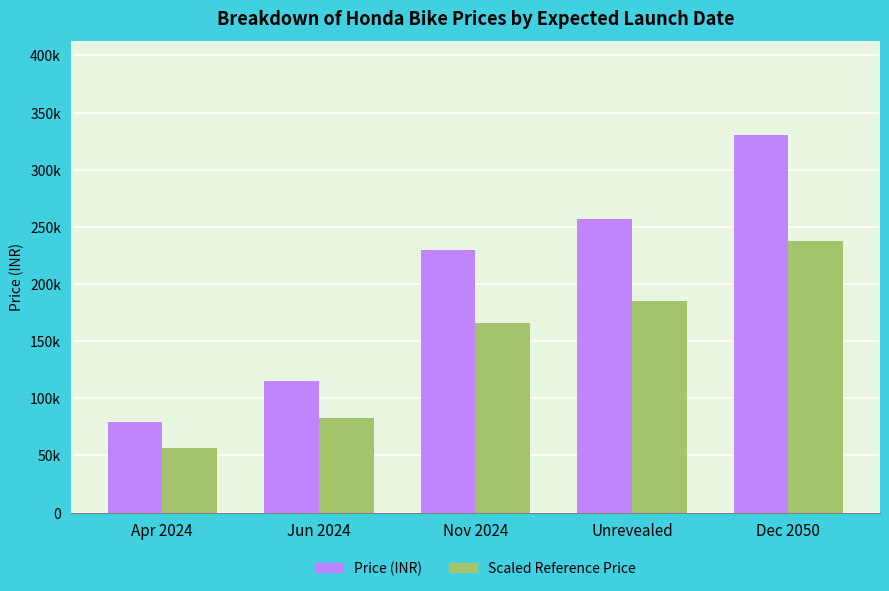

What are all the series names shown in the legend?

Price (INR), Scaled Reference Price